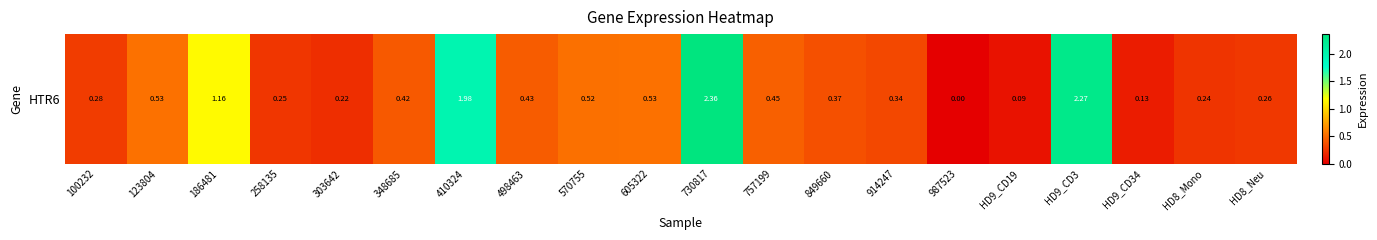

What is the average value?

0.6